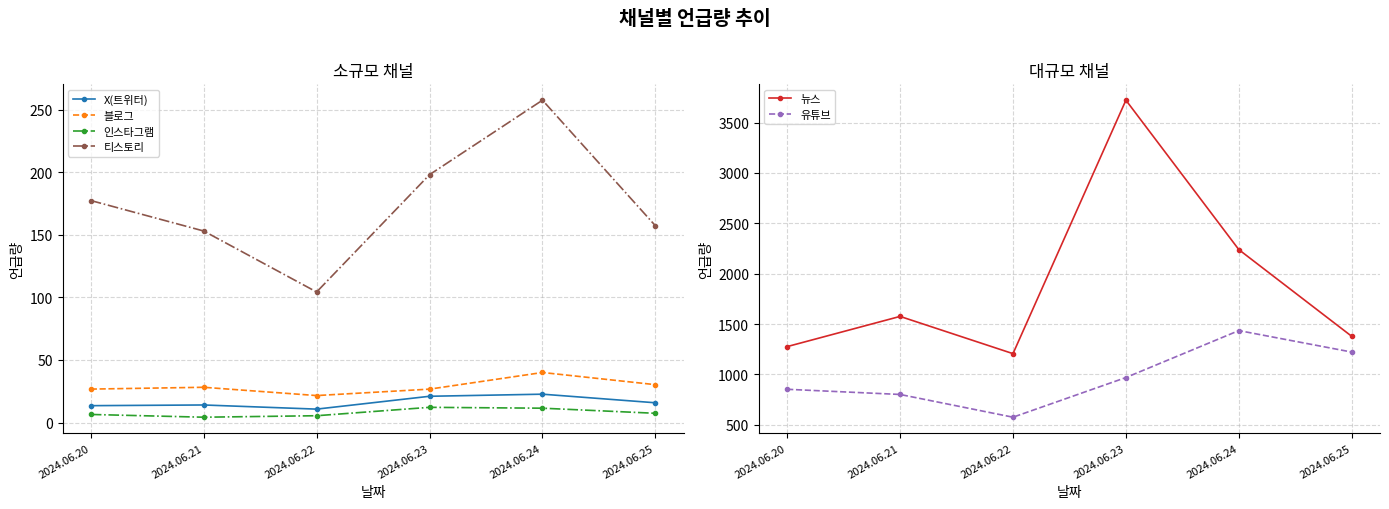

How many interior local valleys does the 뉴스 series have?

1